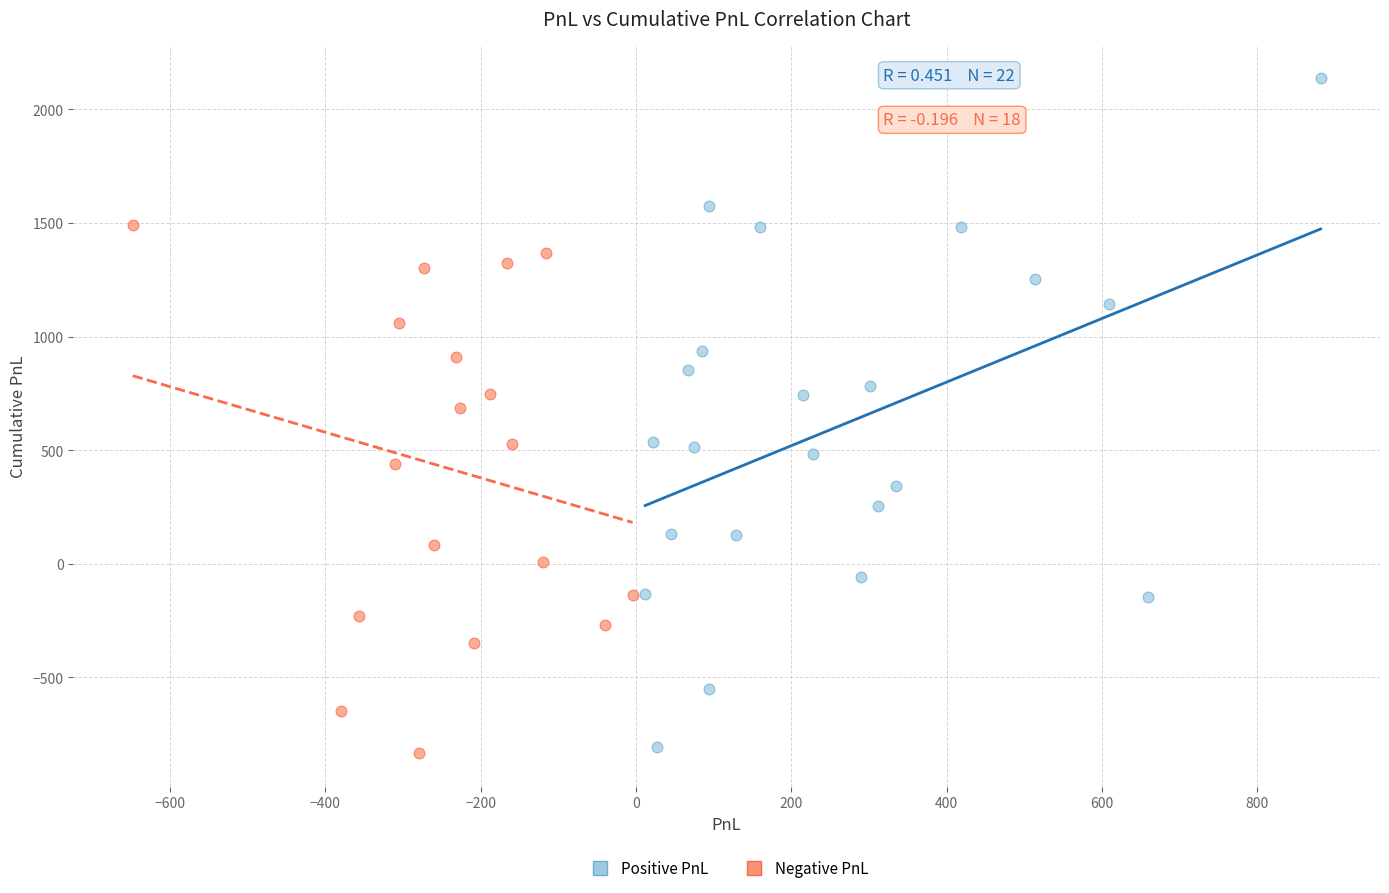

Which series reaches the maximum Y coordinate?

Positive PnL